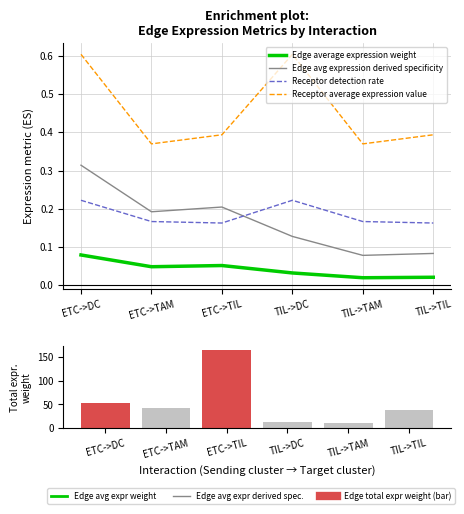

List the series in order of their peak value, highest first.

Edge total expression weight, Receptor average expression value, Edge avg expression derived specificity, Receptor detection rate, Edge average expression weight